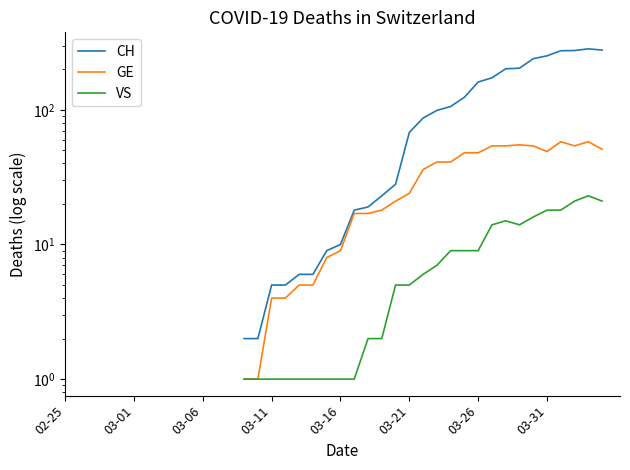

Which has a higher value, 29 or 34?

34